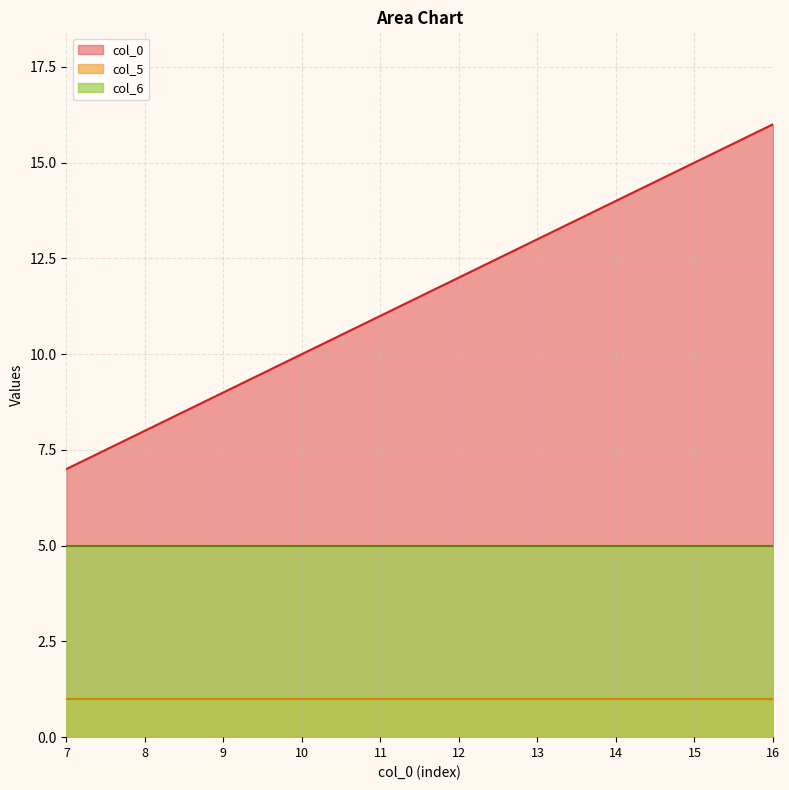

How many values in the col_0 series exceed 12?

4